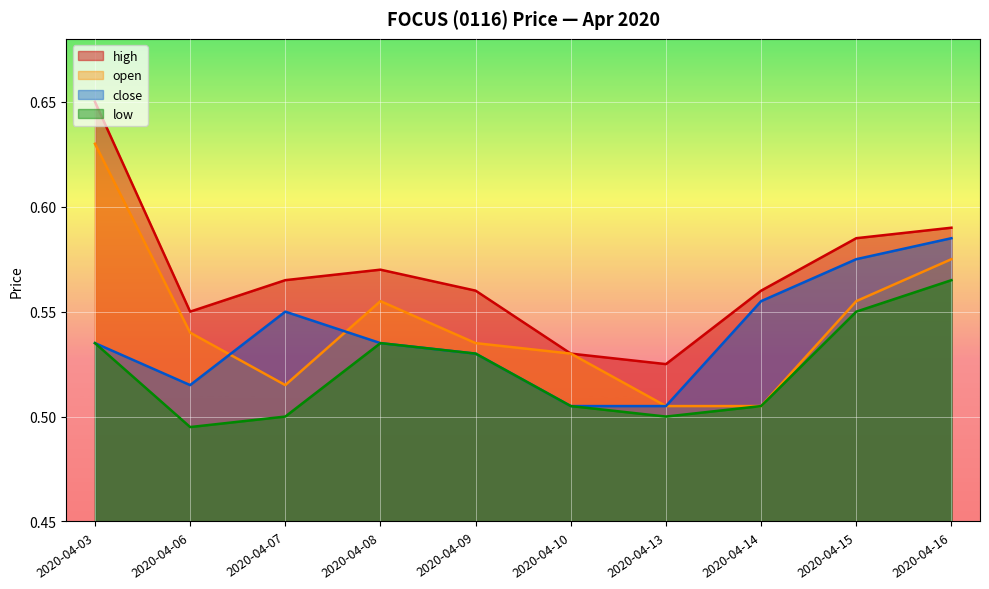

Where is the first local minimum for close?

2020-04-06